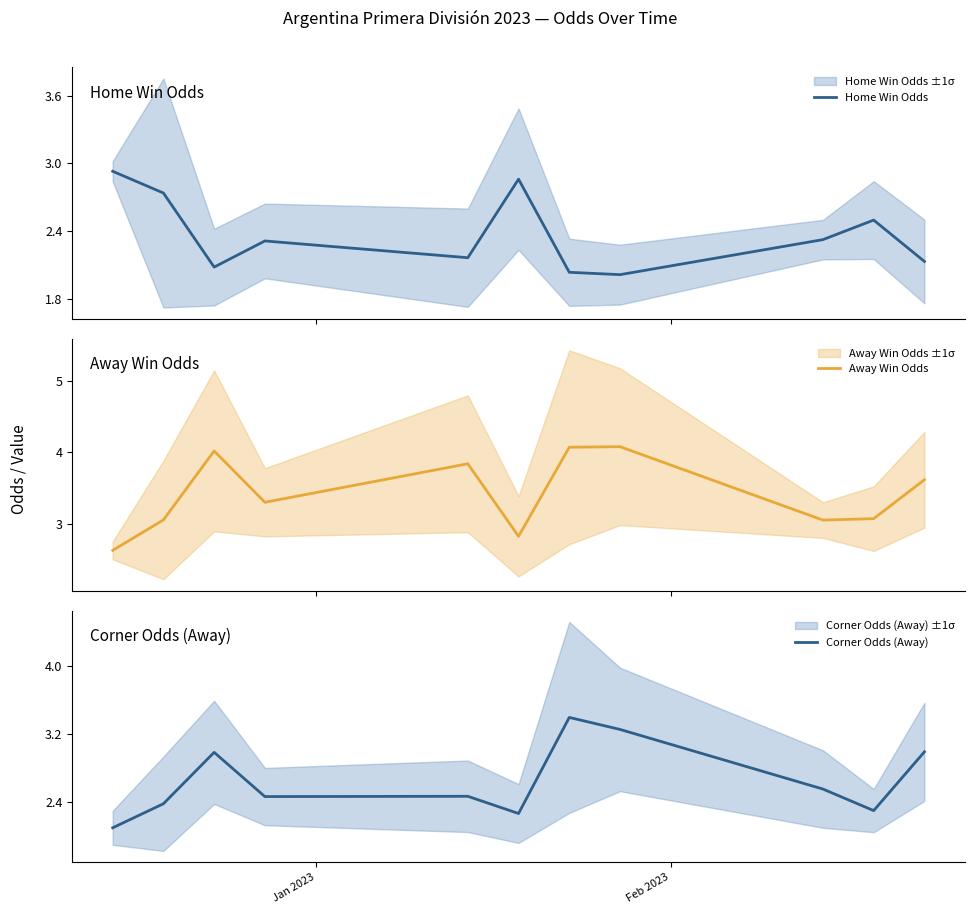

What is the highest value of the Away Win Odds series?

4.1